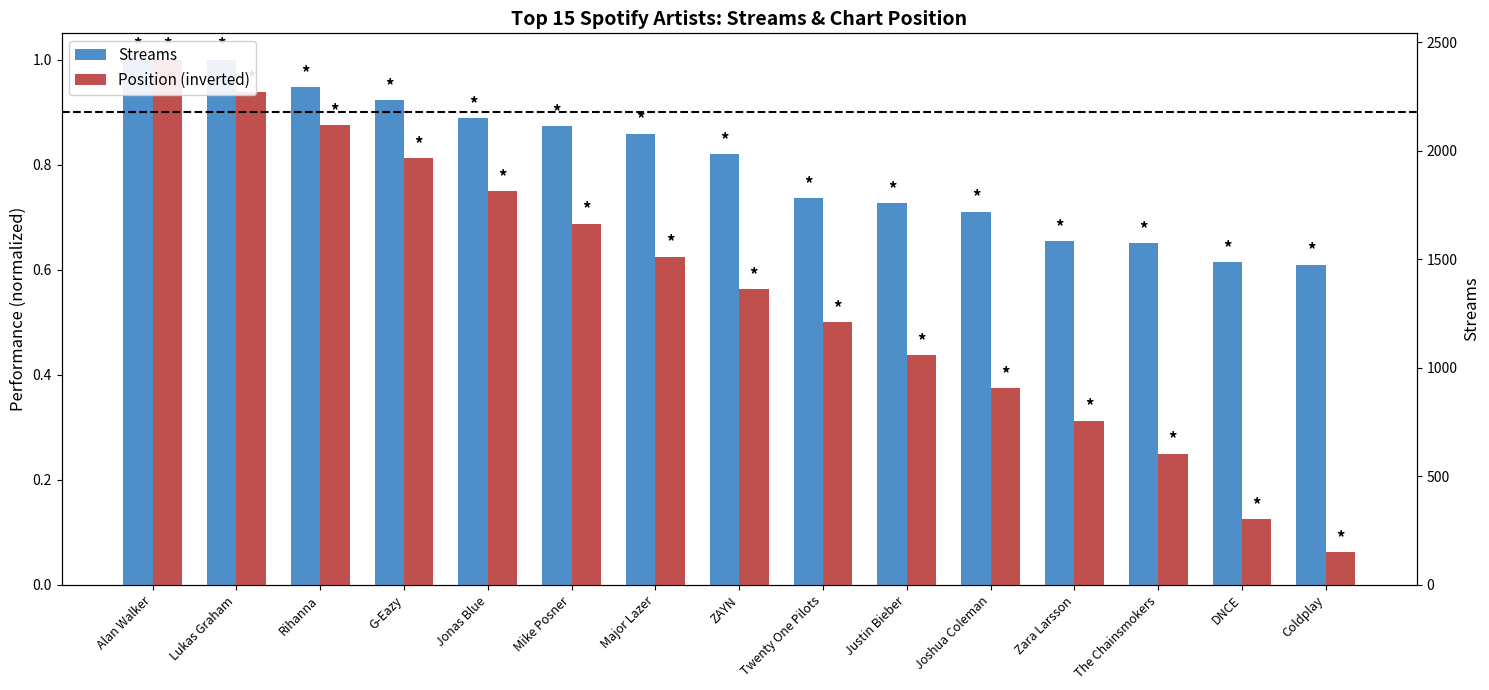

How many series are shown in this chart?

2